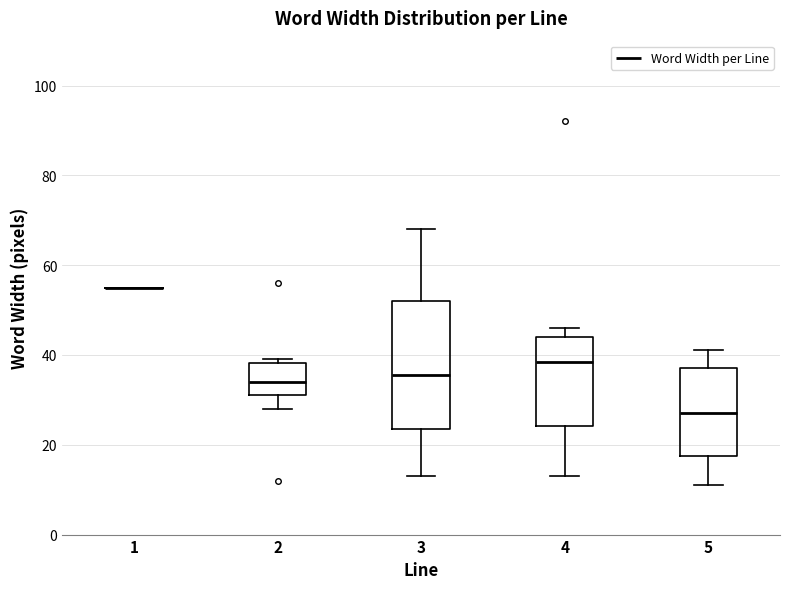

Reading left to right, transcribe this box plot: for each box, give where its median line is, the range the box spans, and where its two whiskers end, as read against the y-axis. The values are not printed on the chart, so give them approximately, as read against the axis.

1: box collapsed to a line at 56, whiskers 56 to 56
2: median 34, box 32 to 38, whiskers 28 to 40
3: median 36, box 24 to 52, whiskers 14 to 68
4: median 38, box 24 to 44, whiskers 14 to 46
5: median 28, box 18 to 38, whiskers 12 to 42